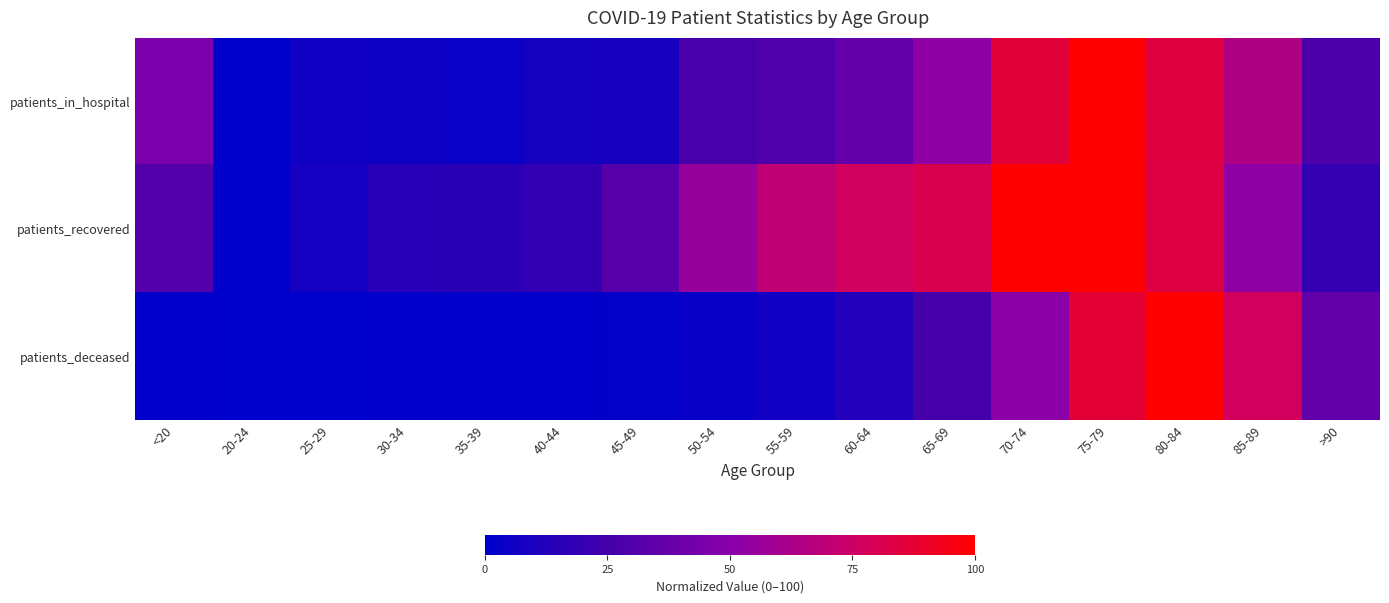

Reading right to left, what are all the values shown in this chart?

patients_in_hospital: >90=28.0	85-89=64.4	80-84=83.9	75-79=100.0	70-74=85.6	65-69=52.5	60-64=36.4	55-59=29.7	50-54=26.3	45-49=9.3	40-44=8.5	35-39=4.2	30-34=5.1	25-29=5.9	20-24=0.0	<20=44.9
patients_recovered: >90=19.1	85-89=52.6	80-84=83.3	75-79=100.0	70-74=99.7	65-69=81.0	60-64=76.9	55-59=70.3	50-54=55.2	45-49=31.9	40-44=18.6	35-39=15.8	30-34=15.4	25-29=8.2	20-24=0.0	<20=30.8
patients_deceased: >90=36.1	85-89=77.0	80-84=100.0	75-79=86.6	70-74=51.5	65-69=25.4	60-64=12.9	55-59=6.6	50-54=3.7	45-49=1.4	40-44=0.6	35-39=0.5	30-34=0.4	25-29=0.0	20-24=0.0	<20=0.4